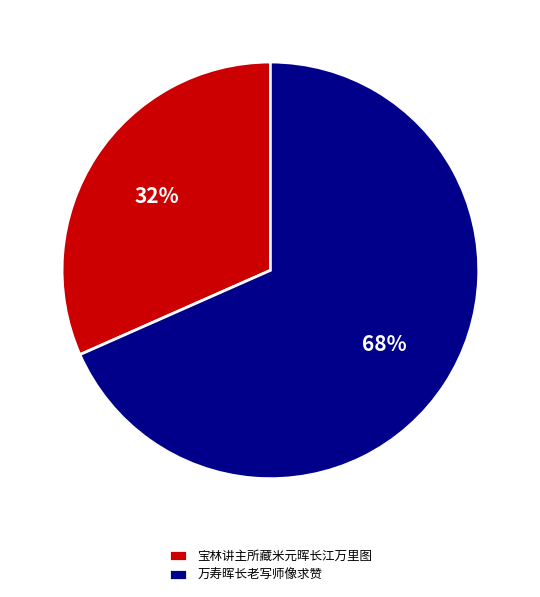

Is it true that 宝林讲主所藏米元晖长江万里图 is 17% of the pie?

False